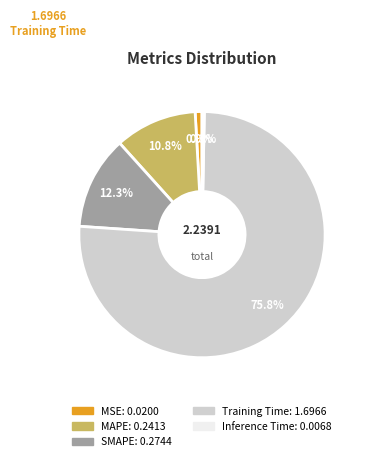

What is the smallest slice in the pie chart?

Inference Time